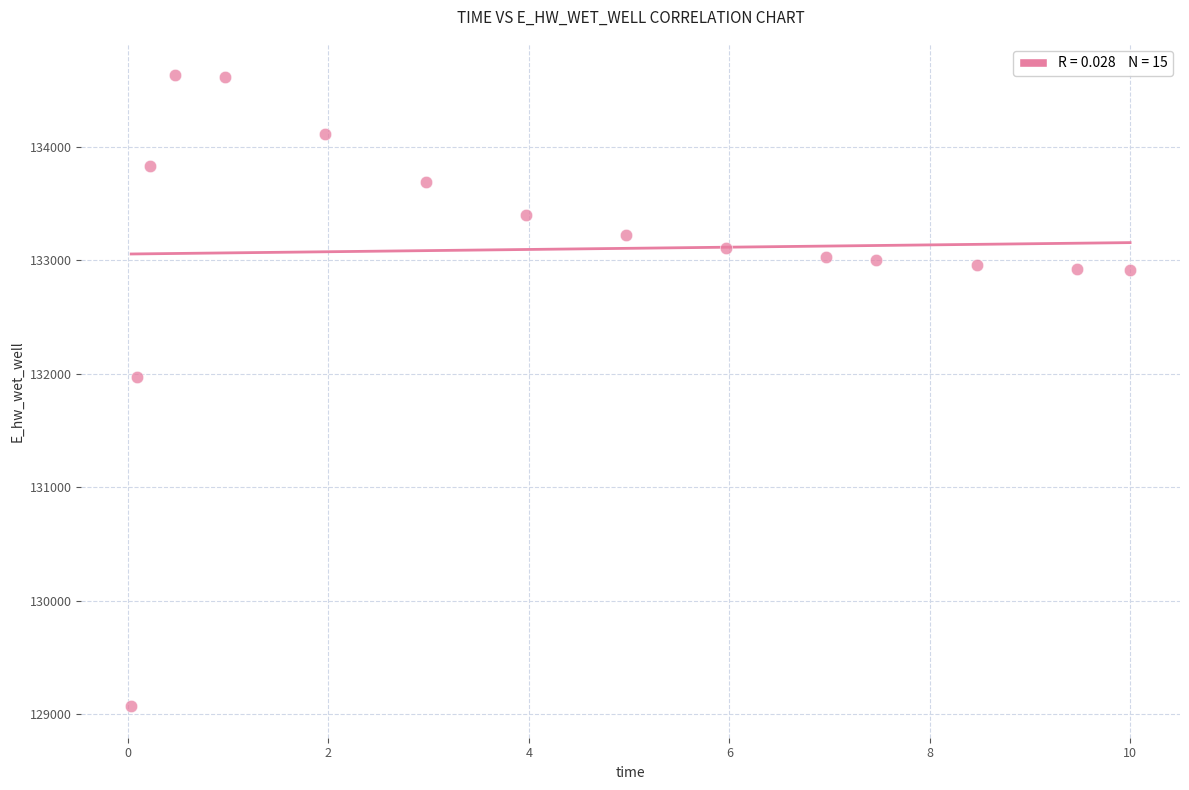

What Y value in the scatter plot is closest to 131851?

131972.0